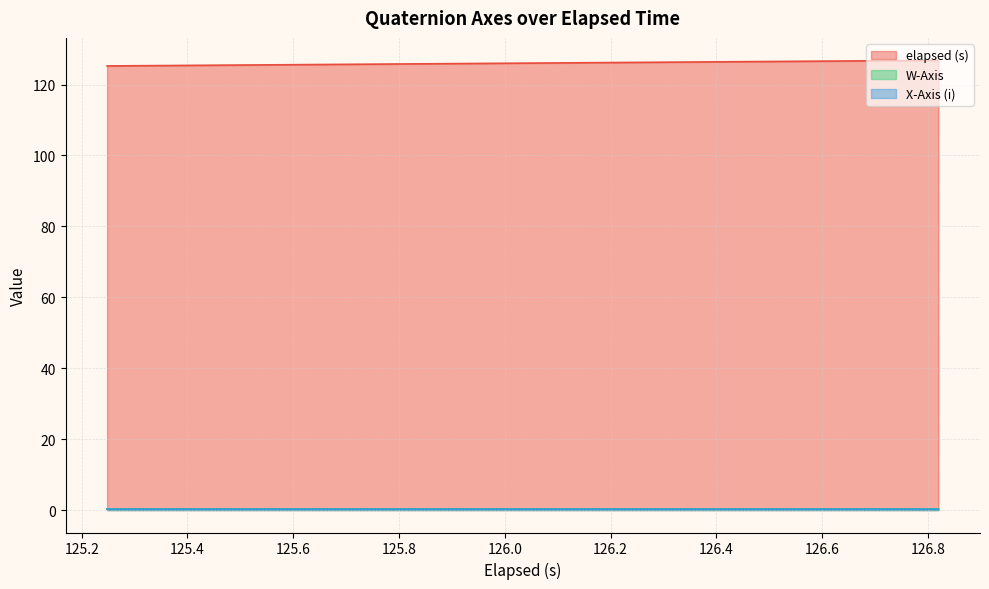

True or false: elapsed (s) and X-Axis (i) cross at least once.

False